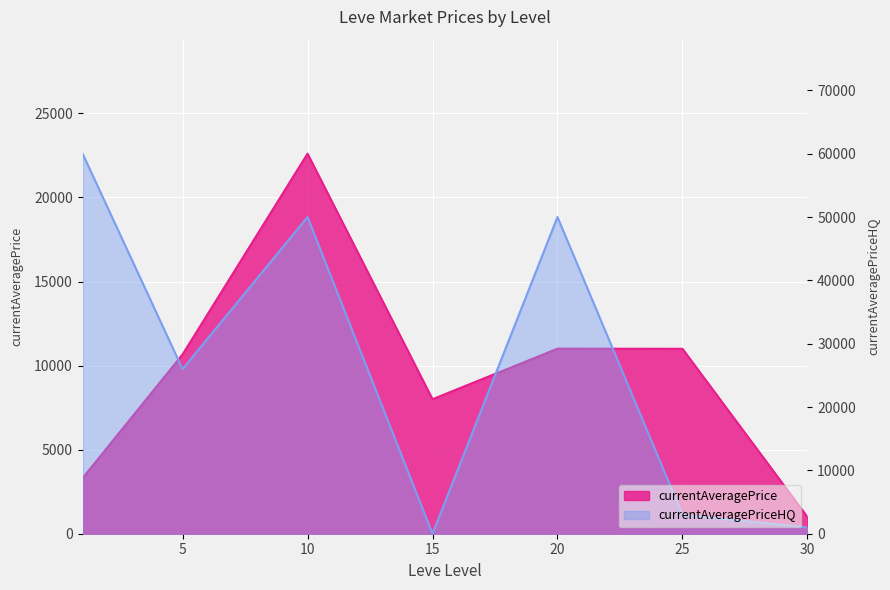

Which label corresponds to the smallest value in the chart?

30